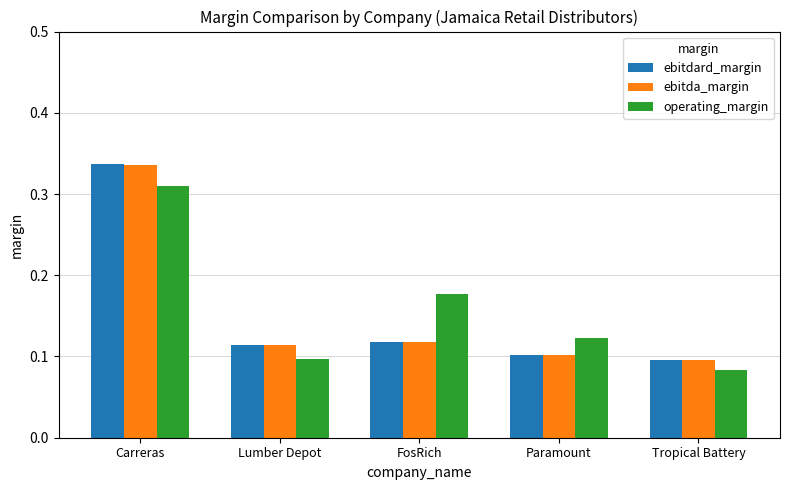

How many groups of bars are there?

5